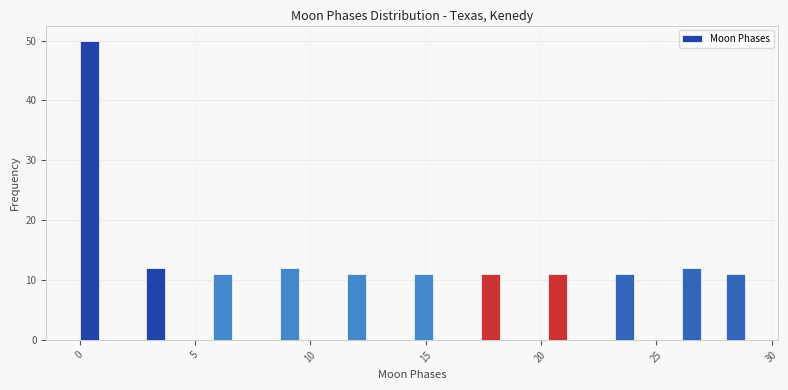

Around what value on the x-axis is the tallest bar? Give the approximate position of its centre, as read against the axis.

0.5